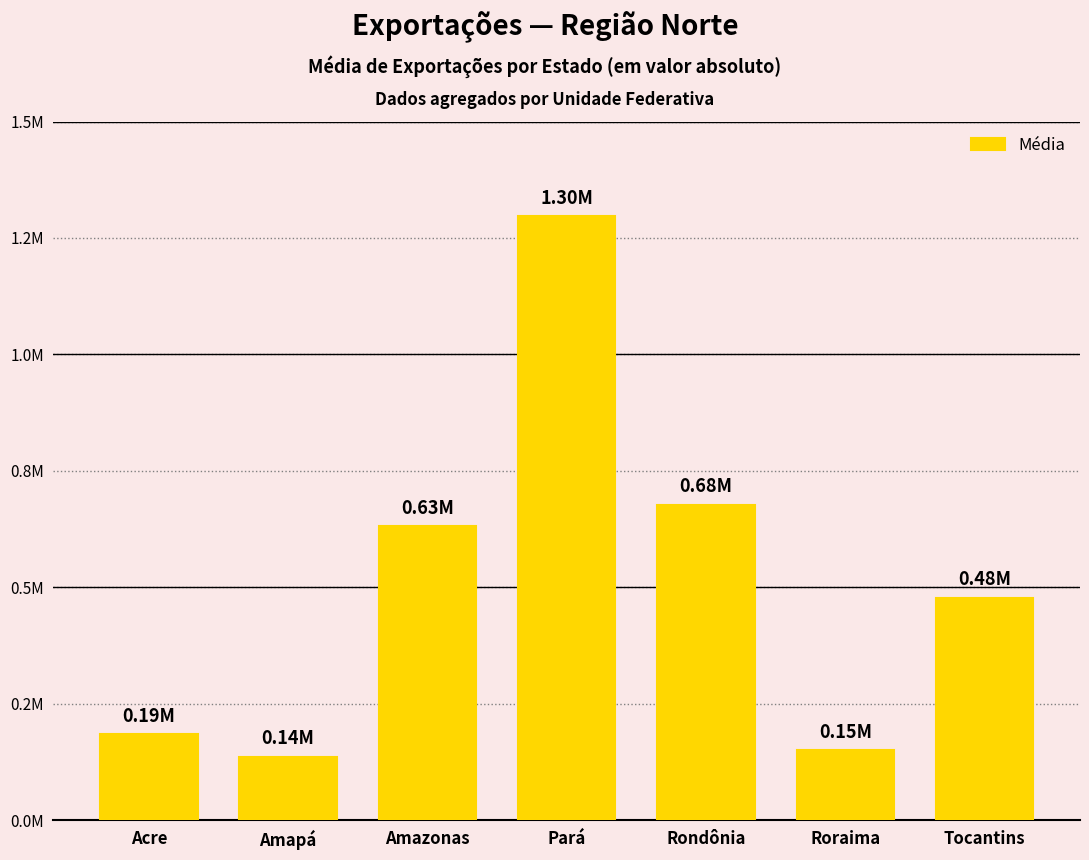

Is it true that the value at Amapá is 135881.2?

True